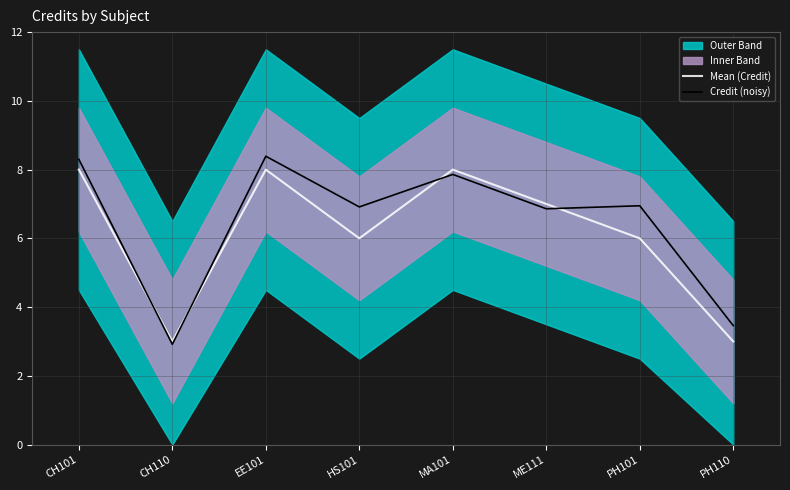

What is the total value across all series at CH101?

16.3